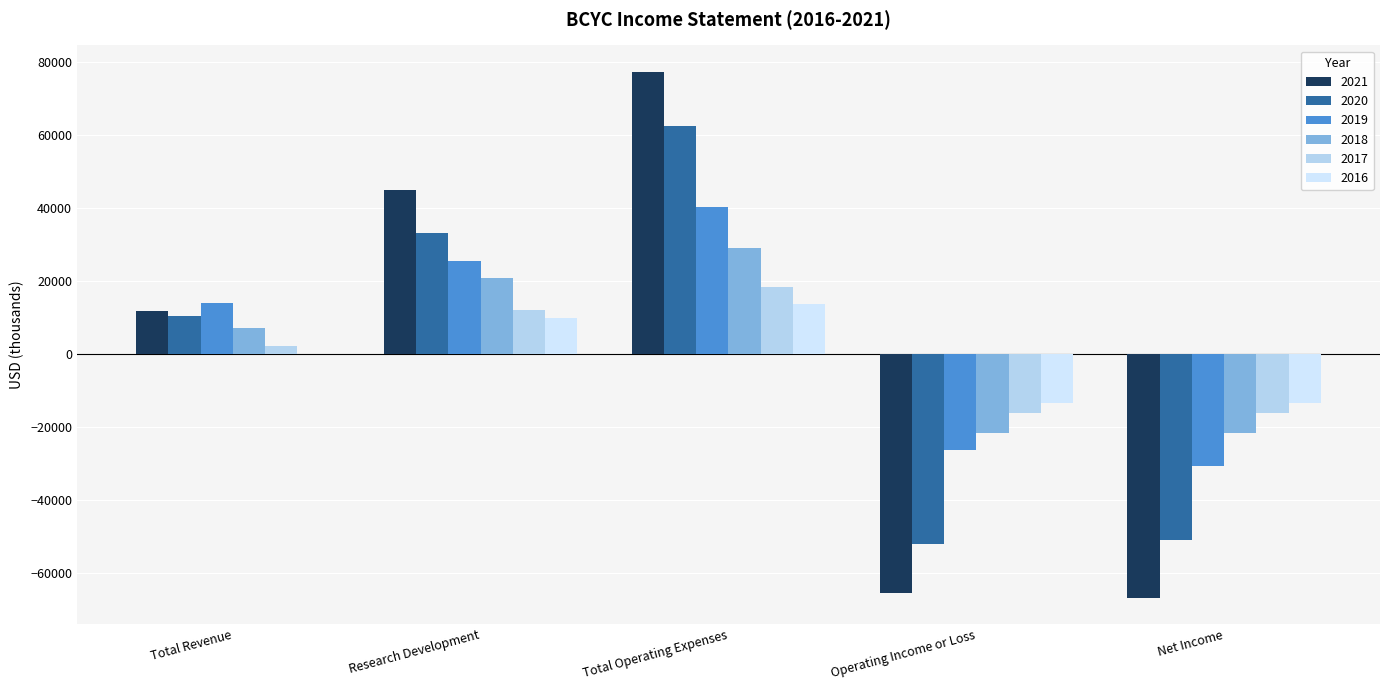

Which series changed the most between Research Development and Total Operating Expenses?

2021